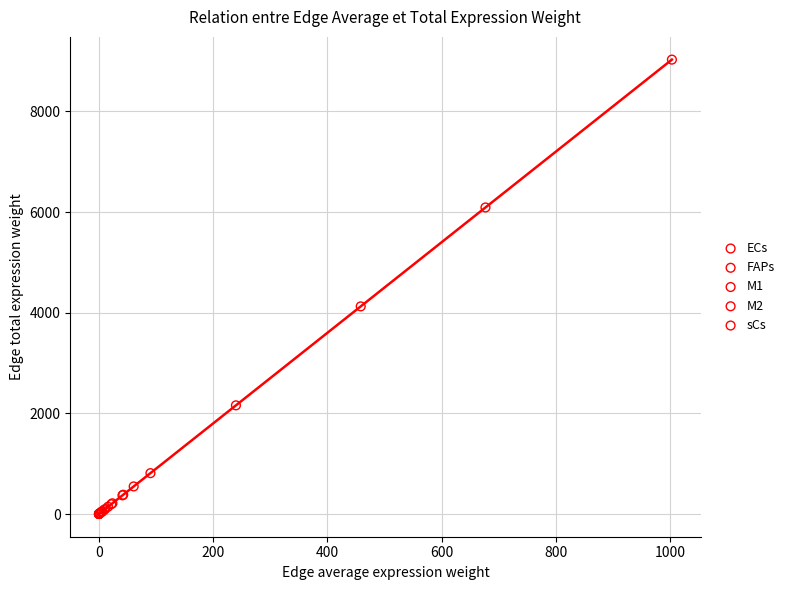

Which series reaches the maximum Y coordinate?

ECs